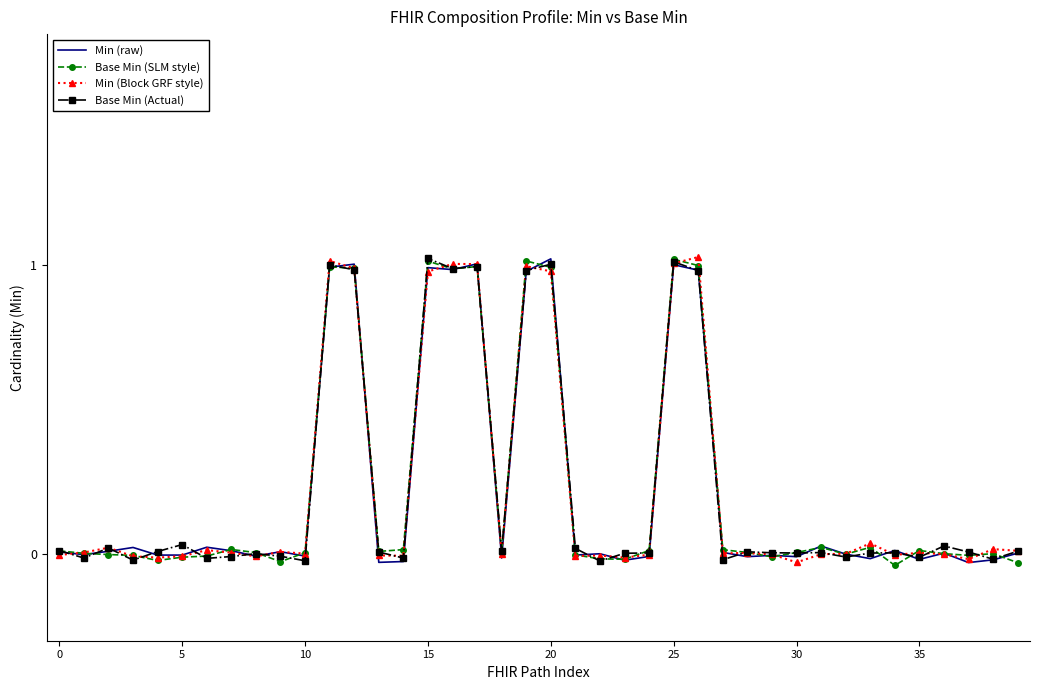

True or false: Min (raw) has a value of 1.0 at 15.

True